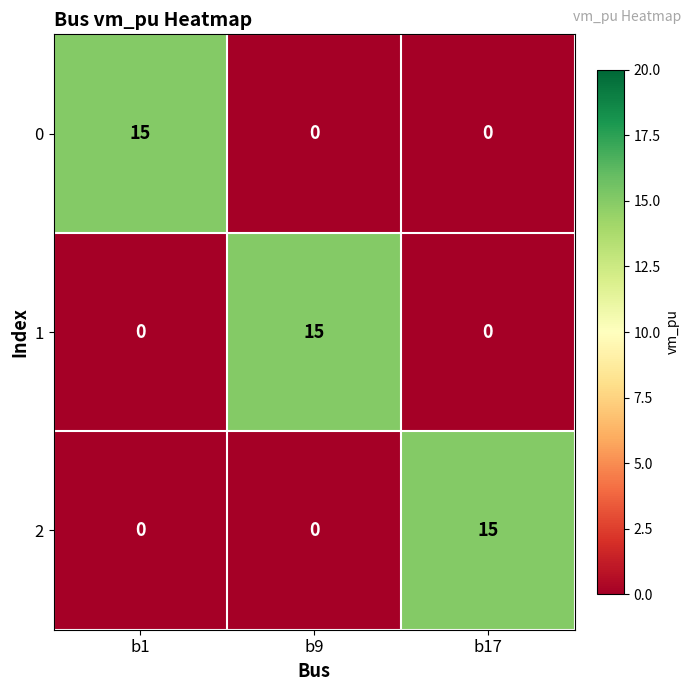

What is the total value across all series at b17?

15